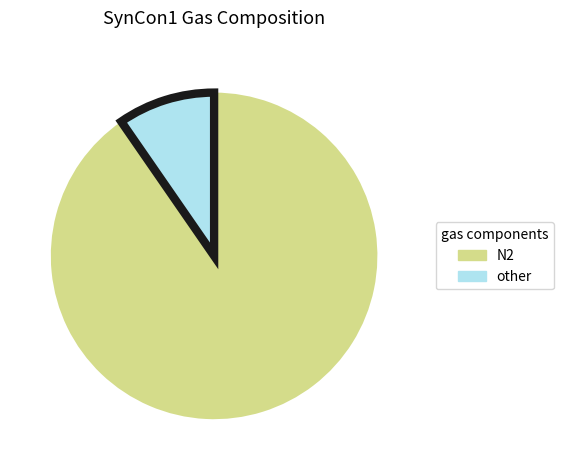

Does any single category account for the majority?

Yes